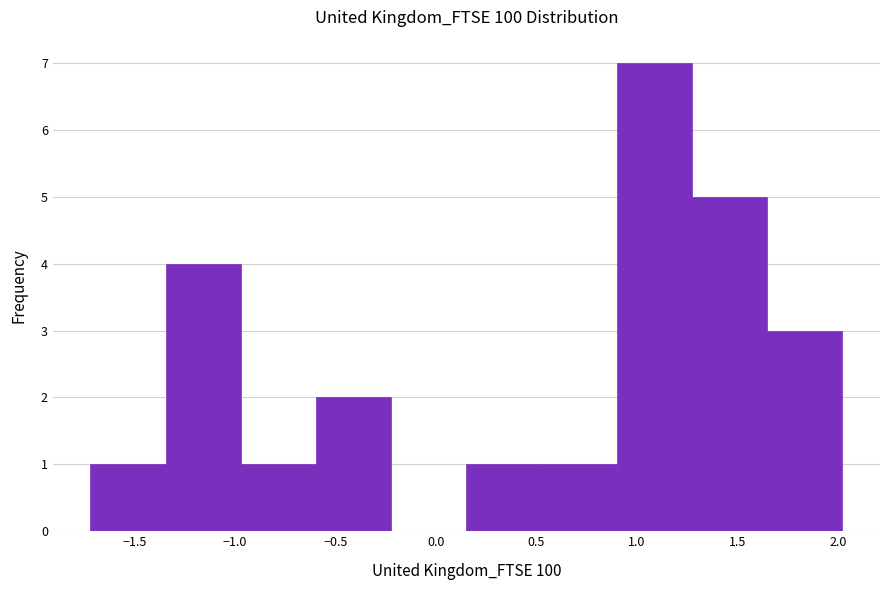

Reading left to right, transcribe this chart: for each bar, give the range it covers on the x-axis and its height. Neither the bar edges nor the heights are printed on the chart, so give them approximately, as read against the axes.

-1.70 to -1.35: 1
-1.35 to -0.95: 4
-0.95 to -0.60: 1
-0.60 to -0.20: 2
-0.20 to 0.15: 0
0.15 to 0.55: 1
0.55 to 0.90: 1
0.90 to 1.25: 7
1.25 to 1.65: 5
1.65 to 2.00: 3